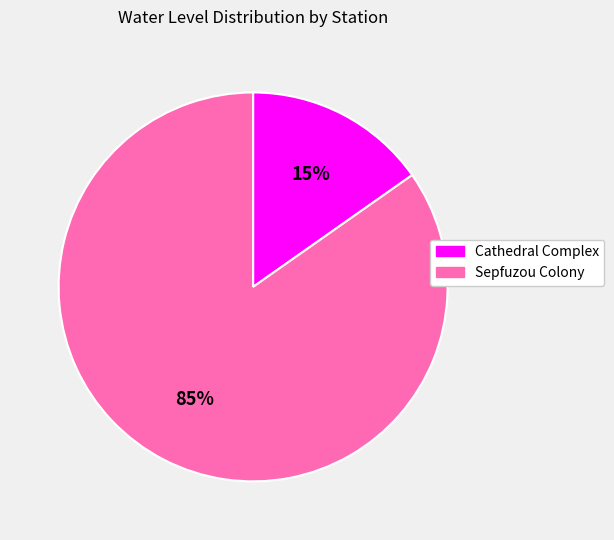

Which category accounts for the majority?

Sepfuzou Colony